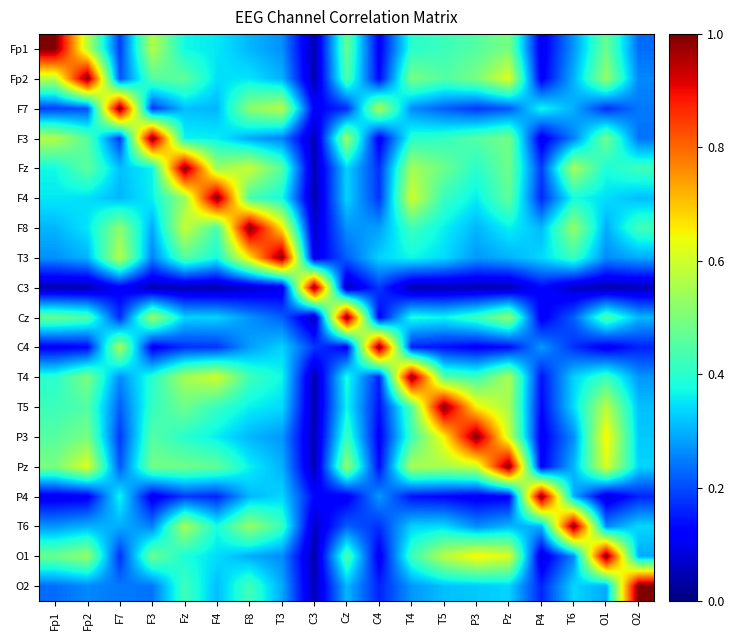

Reading left to right, transcribe all the data shown in this chart.

Fp1: Fp1=1.0	Fp2=0.6	F7=0.2	F3=0.6	Fz=0.4	F4=0.4	F8=0.3	T3=0.3	C3=0.0	Cz=0.5	C4=0.1	T4=0.4	T5=0.4	P3=0.5	Pz=0.5	P4=0.1	T6=0.3	O1=0.5	O2=0.2
Fp2: Fp1=0.6	Fp2=1.0	F7=0.2	F3=0.5	Fz=0.5	F4=0.3	F8=0.4	T3=0.3	C3=0.0	Cz=0.4	C4=0.1	T4=0.5	T5=0.4	P3=0.5	Pz=0.6	P4=0.1	T6=0.3	O1=0.5	O2=0.3
F7: Fp1=0.2	Fp2=0.2	F7=1.0	F3=0.2	Fz=0.3	F4=0.3	F8=0.5	T3=0.6	C3=0.1	Cz=0.2	C4=0.6	T4=0.3	T5=0.2	P3=0.2	Pz=0.2	P4=0.4	T6=0.3	O1=0.2	O2=0.2
F3: Fp1=0.6	Fp2=0.5	F7=0.2	F3=1.0	Fz=0.4	F4=0.4	F8=0.3	T3=0.3	C3=0.0	Cz=0.5	C4=0.1	T4=0.4	T5=0.4	P3=0.5	Pz=0.5	P4=0.1	T6=0.3	O1=0.5	O2=0.2
Fz: Fp1=0.4	Fp2=0.5	F7=0.3	F3=0.4	Fz=1.0	F4=0.5	F8=0.6	T3=0.5	C3=0.0	Cz=0.3	C4=0.2	T4=0.5	T5=0.5	P3=0.4	Pz=0.5	P4=0.2	T6=0.6	O1=0.4	O2=0.4
F4: Fp1=0.4	Fp2=0.3	F7=0.3	F3=0.4	Fz=0.5	F4=1.0	F8=0.4	T3=0.4	C3=0.0	Cz=0.3	C4=0.2	T4=0.6	T5=0.4	P3=0.4	Pz=0.5	P4=0.2	T6=0.4	O1=0.3	O2=0.3
F8: Fp1=0.3	Fp2=0.4	F7=0.5	F3=0.3	Fz=0.6	F4=0.4	F8=1.0	T3=0.7	C3=0.1	Cz=0.3	C4=0.3	T4=0.4	T5=0.4	P3=0.3	Pz=0.4	P4=0.3	T6=0.5	O1=0.3	O2=0.4
T3: Fp1=0.3	Fp2=0.3	F7=0.6	F3=0.3	Fz=0.5	F4=0.4	F8=0.7	T3=1.0	C3=0.1	Cz=0.2	C4=0.3	T4=0.4	T5=0.3	P3=0.3	Pz=0.3	P4=0.3	T6=0.4	O1=0.3	O2=0.3
C3: Fp1=0.0	Fp2=0.0	F7=0.1	F3=0.0	Fz=0.0	F4=0.0	F8=0.1	T3=0.1	C3=1.0	Cz=0.0	C4=0.2	T4=0.0	T5=0.0	P3=0.0	Pz=0.0	P4=0.1	T6=0.1	O1=0.0	O2=0.0
Cz: Fp1=0.5	Fp2=0.4	F7=0.2	F3=0.5	Fz=0.3	F4=0.3	F8=0.3	T3=0.2	C3=0.0	Cz=1.0	C4=0.1	T4=0.4	T5=0.4	P3=0.4	Pz=0.5	P4=0.1	T6=0.2	O1=0.4	O2=0.3
C4: Fp1=0.1	Fp2=0.1	F7=0.6	F3=0.1	Fz=0.2	F4=0.2	F8=0.3	T3=0.3	C3=0.2	Cz=0.1	C4=1.0	T4=0.2	T5=0.1	P3=0.1	Pz=0.1	P4=0.3	T6=0.2	O1=0.1	O2=0.2
T4: Fp1=0.4	Fp2=0.5	F7=0.3	F3=0.4	Fz=0.5	F4=0.6	F8=0.4	T3=0.4	C3=0.0	Cz=0.4	C4=0.2	T4=1.0	T5=0.5	P3=0.4	Pz=0.6	P4=0.1	T6=0.3	O1=0.4	O2=0.3
T5: Fp1=0.4	Fp2=0.4	F7=0.2	F3=0.4	Fz=0.5	F4=0.4	F8=0.4	T3=0.3	C3=0.0	Cz=0.4	C4=0.1	T4=0.5	T5=1.0	P3=0.7	Pz=0.5	P4=0.1	T6=0.3	O1=0.6	O2=0.3
P3: Fp1=0.5	Fp2=0.5	F7=0.2	F3=0.5	Fz=0.4	F4=0.4	F8=0.3	T3=0.3	C3=0.0	Cz=0.4	C4=0.1	T4=0.4	T5=0.7	P3=1.0	Pz=0.6	P4=0.1	T6=0.3	O1=0.7	O2=0.3
Pz: Fp1=0.5	Fp2=0.6	F7=0.2	F3=0.5	Fz=0.5	F4=0.5	F8=0.4	T3=0.3	C3=0.0	Cz=0.5	C4=0.1	T4=0.6	T5=0.5	P3=0.6	Pz=1.0	P4=0.1	T6=0.3	O1=0.6	O2=0.3
P4: Fp1=0.1	Fp2=0.1	F7=0.4	F3=0.1	Fz=0.2	F4=0.2	F8=0.3	T3=0.3	C3=0.1	Cz=0.1	C4=0.3	T4=0.1	T5=0.1	P3=0.1	Pz=0.1	P4=1.0	T6=0.3	O1=0.1	O2=0.2
T6: Fp1=0.3	Fp2=0.3	F7=0.3	F3=0.3	Fz=0.6	F4=0.4	F8=0.5	T3=0.4	C3=0.1	Cz=0.2	C4=0.2	T4=0.3	T5=0.3	P3=0.3	Pz=0.3	P4=0.3	T6=1.0	O1=0.3	O2=0.3
O1: Fp1=0.5	Fp2=0.5	F7=0.2	F3=0.5	Fz=0.4	F4=0.3	F8=0.3	T3=0.3	C3=0.0	Cz=0.4	C4=0.1	T4=0.4	T5=0.6	P3=0.7	Pz=0.6	P4=0.1	T6=0.3	O1=1.0	O2=0.3
O2: Fp1=0.2	Fp2=0.3	F7=0.2	F3=0.2	Fz=0.4	F4=0.3	F8=0.4	T3=0.3	C3=0.0	Cz=0.3	C4=0.2	T4=0.3	T5=0.3	P3=0.3	Pz=0.3	P4=0.2	T6=0.3	O1=0.3	O2=1.0